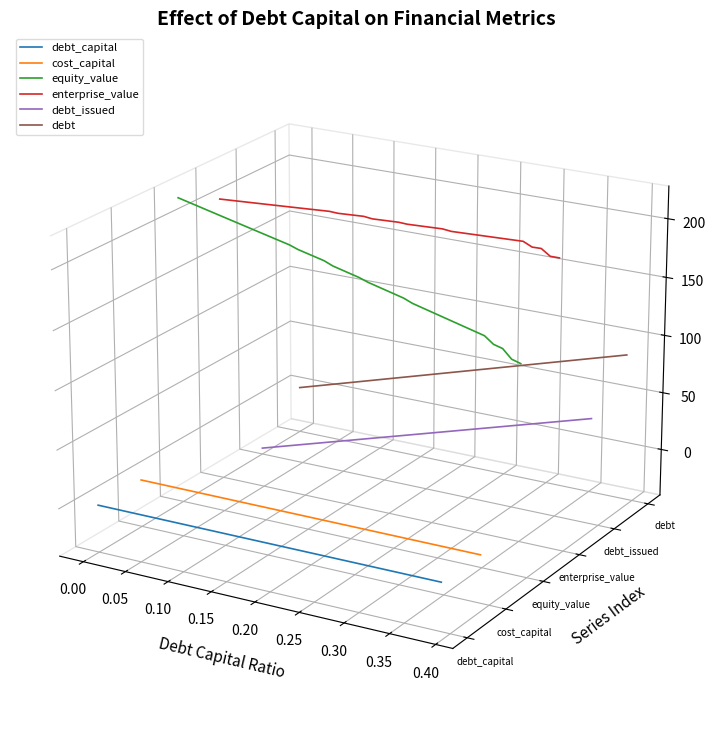

At how many categories does at least one series exceed 0?

40